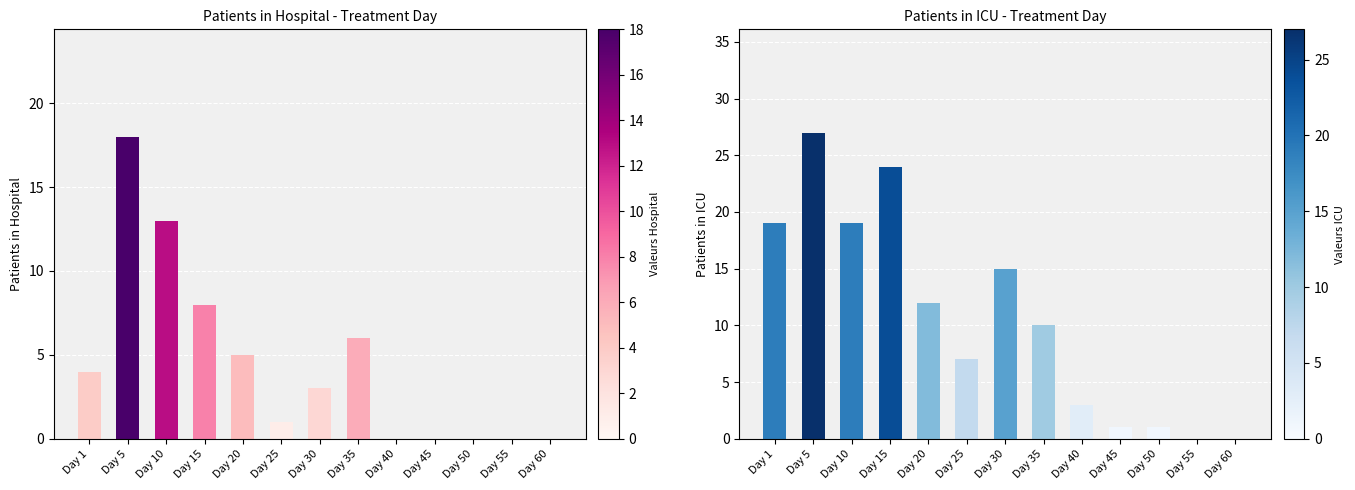

Reading left to right, list all the values displayed in this chart.

patients_in_hospital: 4	18	13	8	5	1	3	6	0	0	0	0	0
patients_in_icu: 19	27	19	24	12	7	15	10	3	1	1	0	0